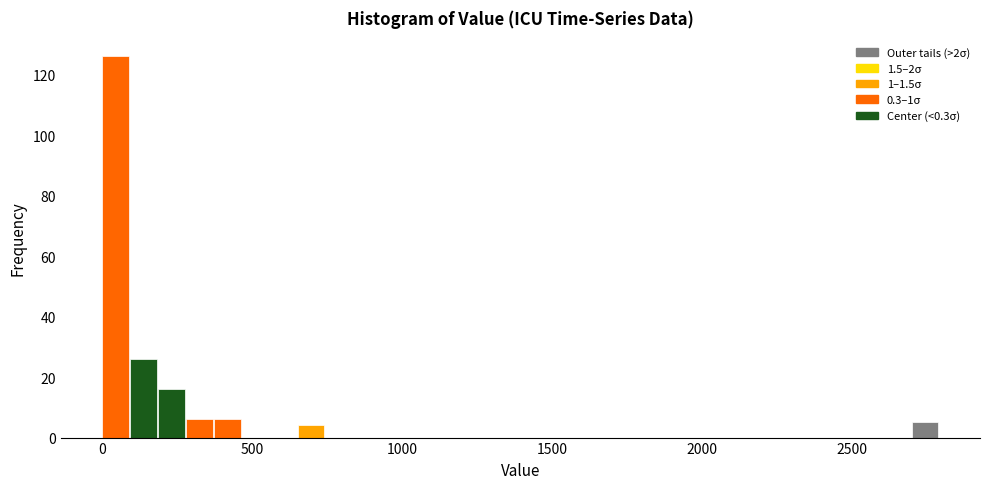

Read against the x-axis, roughly where is the centre of the tallest bar?

50